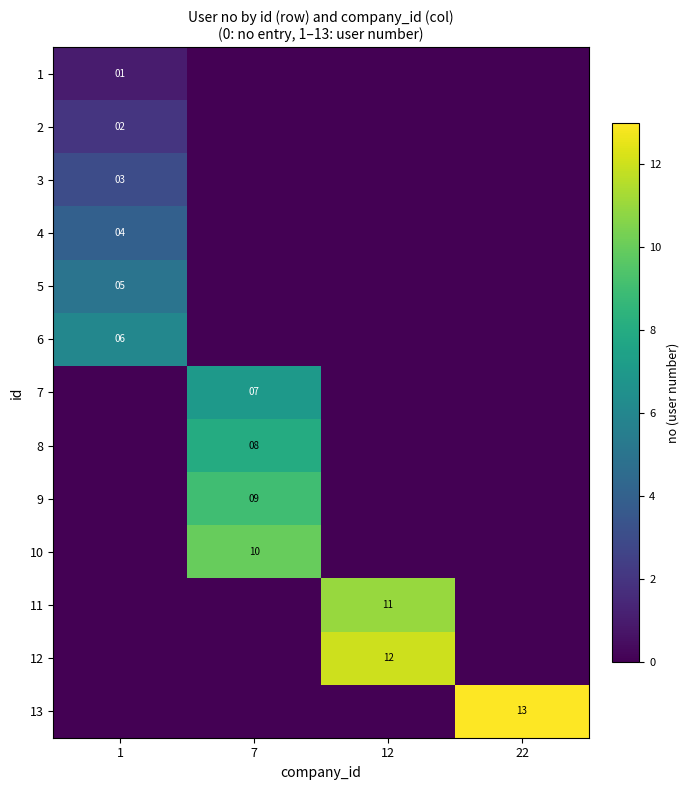

The value of 3 at 1 is 2. True or false?

False